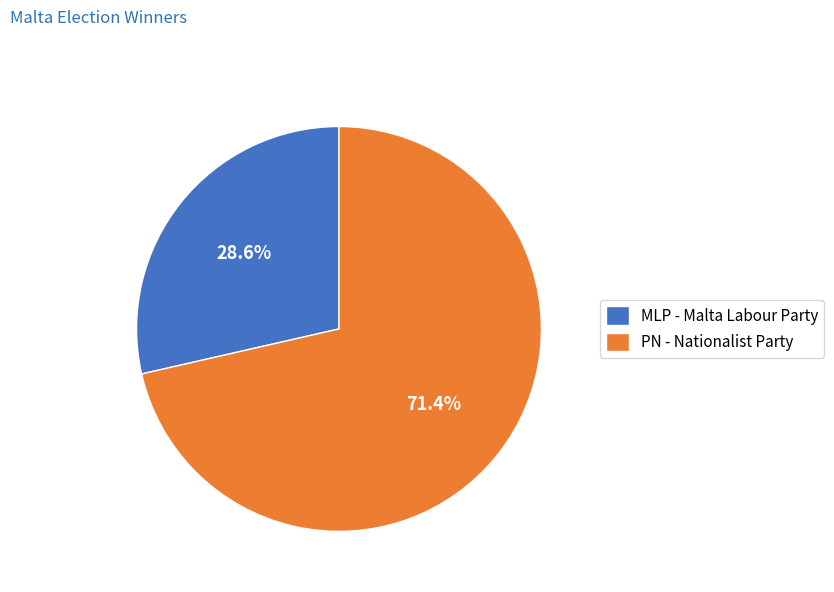

What percentage do MLP - Malta Labour Party and PN - Nationalist Party together represent?

100.0%